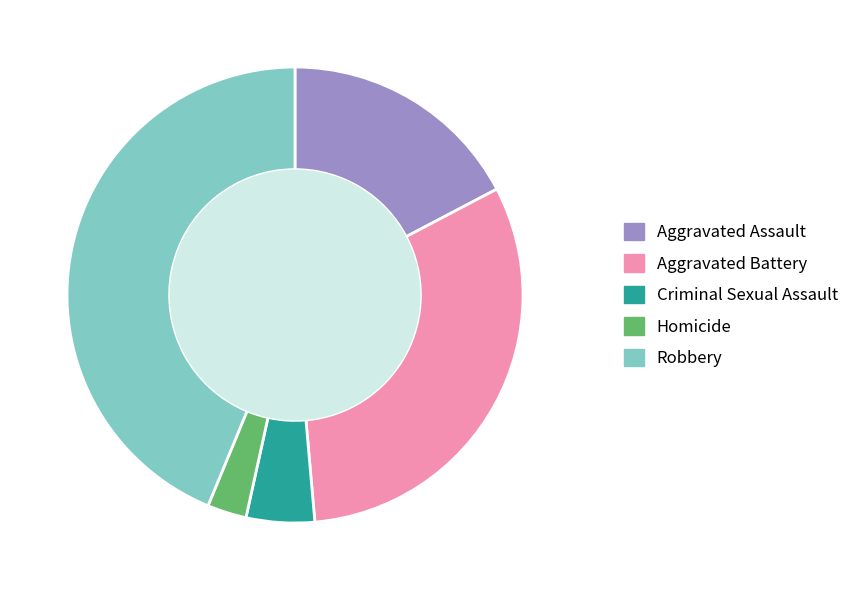

Which slice is the smallest?

Homicide